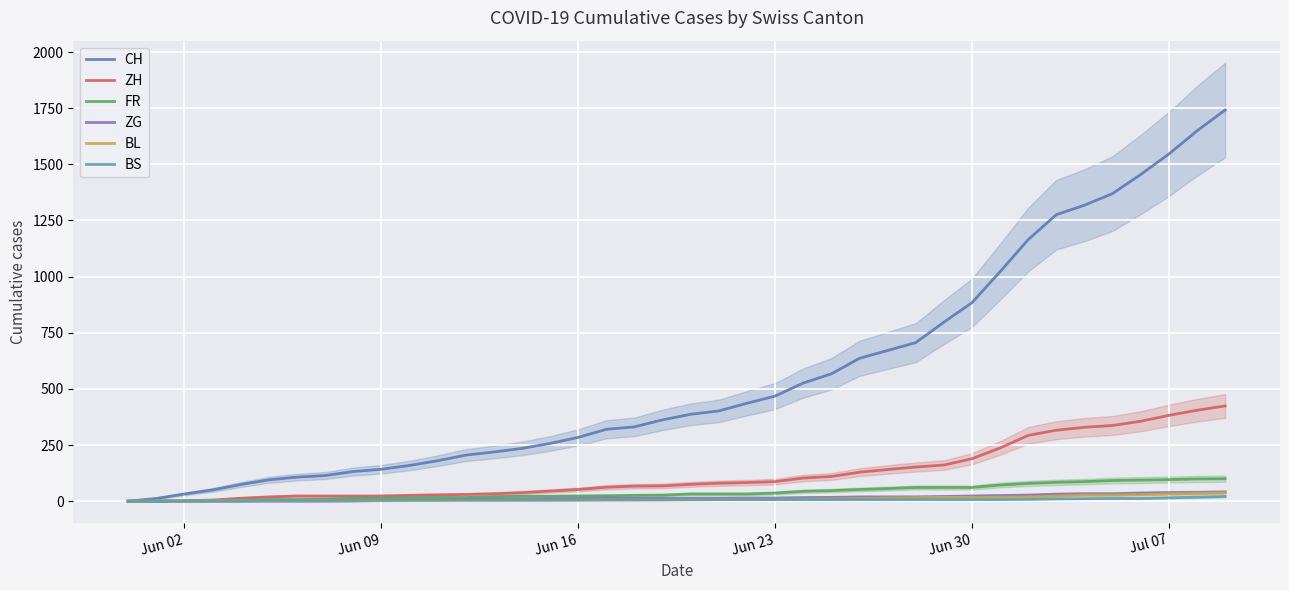

Reading left to right, extract all data points from this chart.

CH: 0	12	32	50	74	95	107	114	132	142	159	180	205	219	235	257	284	320	331	362	387	402	436	468	526	567	636	671	706	797	884	1022	1165	1276	1318	1370	1455	1546	1649	1742
ZH: 0	0	2	5	13	19	23	23	23	23	26	28	30	33	38	45	52	62	67	68	75	80	83	87	103	110	129	141	152	161	189	237	293	316	329	337	356	382	405	424
FR: 0	0	2	3	5	7	7	9	13	13	15	16	16	20	22	22	23	24	26	27	32	32	32	36	44	47	52	56	61	61	61	72	79	84	87	92	94	96	99	100
ZG: 0	0	0	0	0	0	0	0	1	3	5	5	9	9	9	11	12	13	13	13	13	13	14	14	16	17	19	19	19	21	23	25	27	31	33	33	36	38	39	41
BL: 0	1	1	2	2	3	3	3	3	3	4	4	4	4	4	4	5	5	5	5	6	7	7	7	9	10	12	14	16	17	17	18	19	23	27	27	29	32	35	38
BS: 0	0	0	1	1	4	4	4	4	5	5	5	5	5	5	5	5	6	6	7	7	7	7	7	7	7	7	7	7	7	7	7	8	10	11	12	12	15	18	21